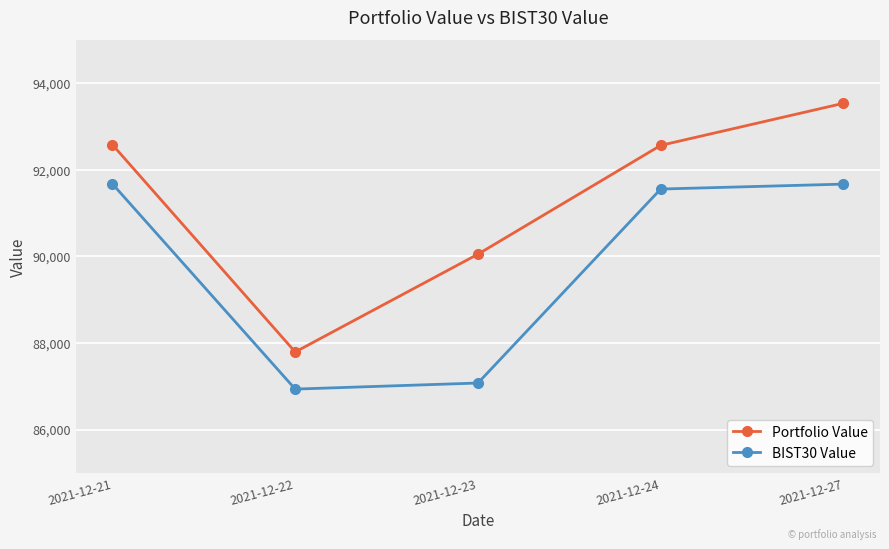

What is the value of the Portfolio Value point at the 5th from the left?

93540.6